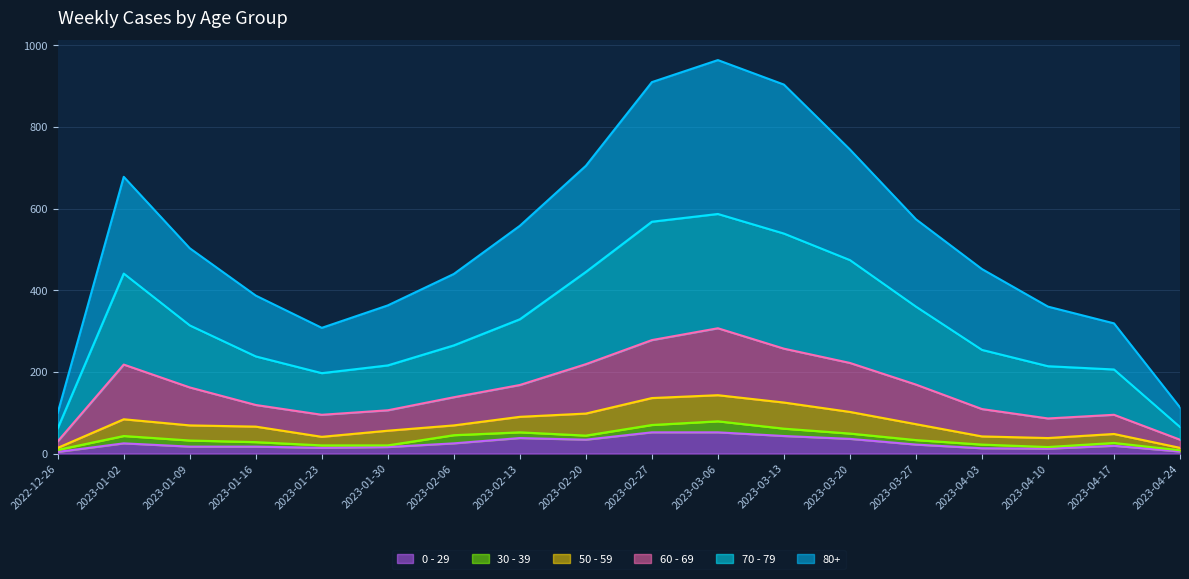

Is it true that 70 - 79 equals 441 at 2023-01-02?

True